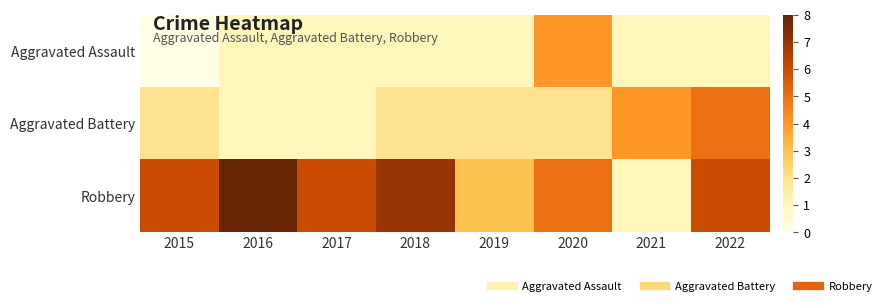

How many series are shown in this chart?

3